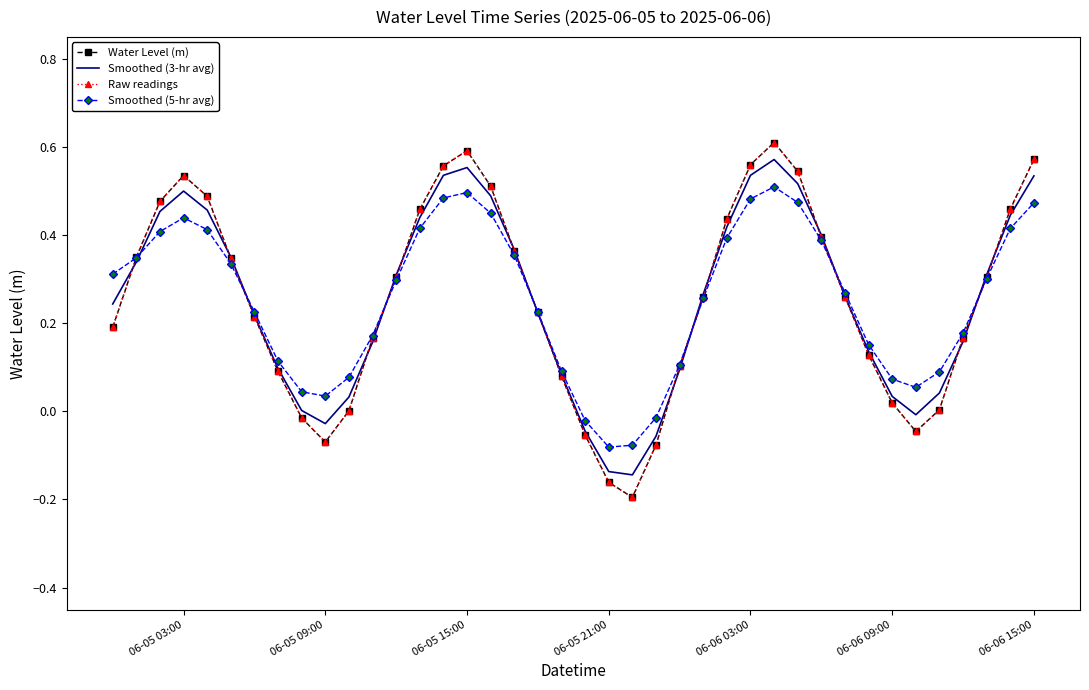

At how many categories does at least one series exceed 0?

36